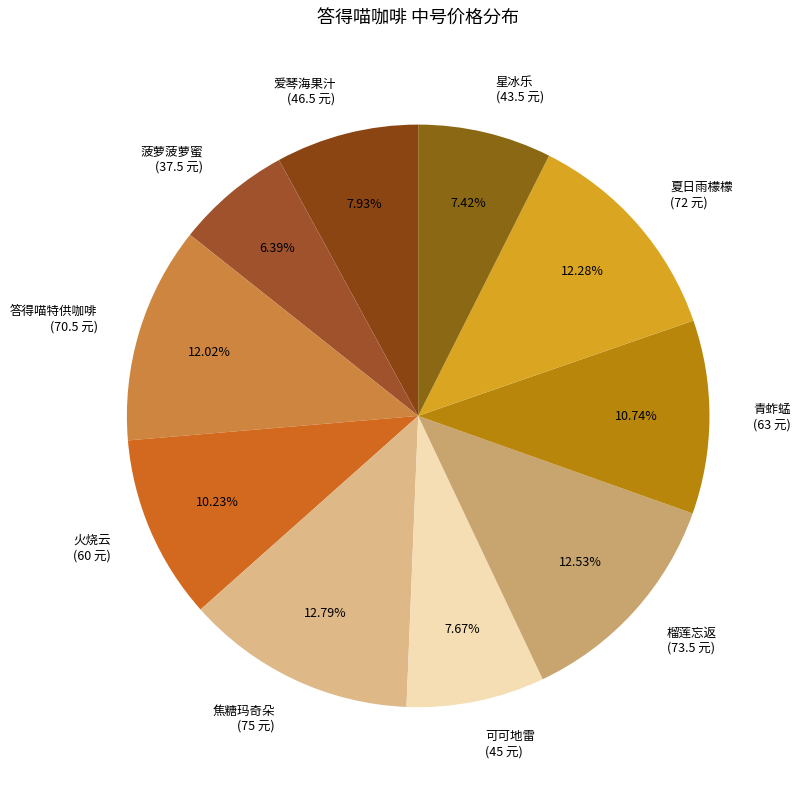

What percentage is the 榴莲忘返 slice, to the nearest percent?

13%